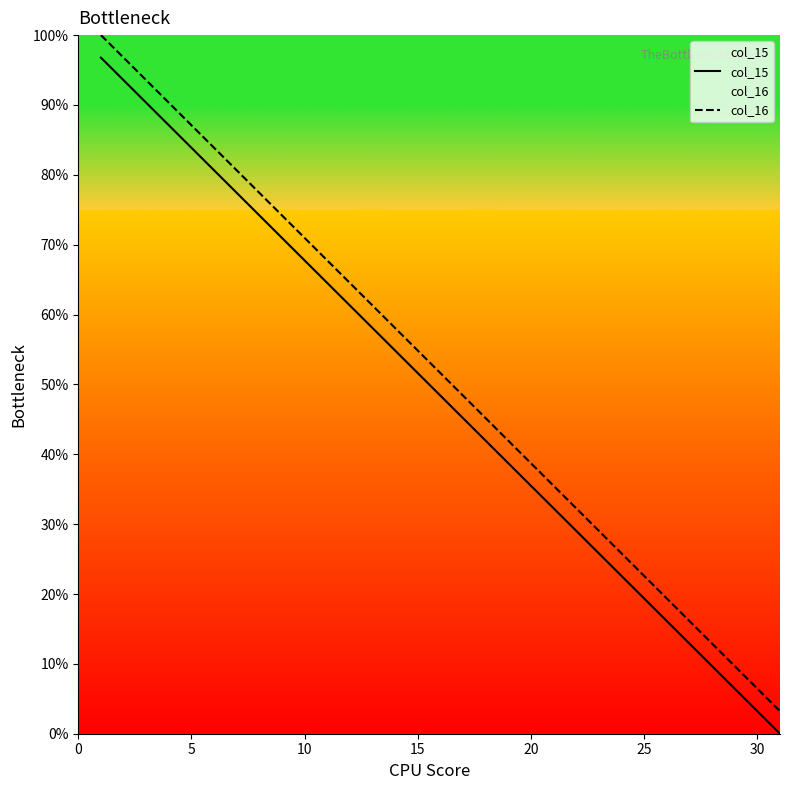

True or false: col_16 and col_15 cross at least once.

False